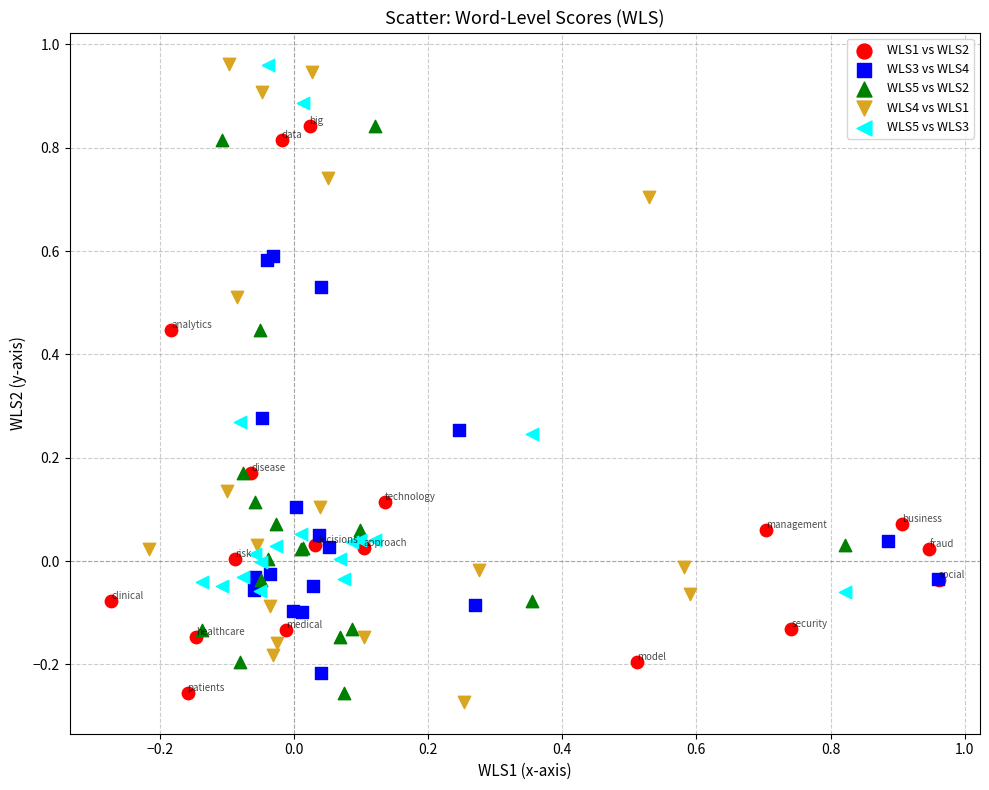

Which series has the widest spread of Y values?

WLS4 vs WLS1